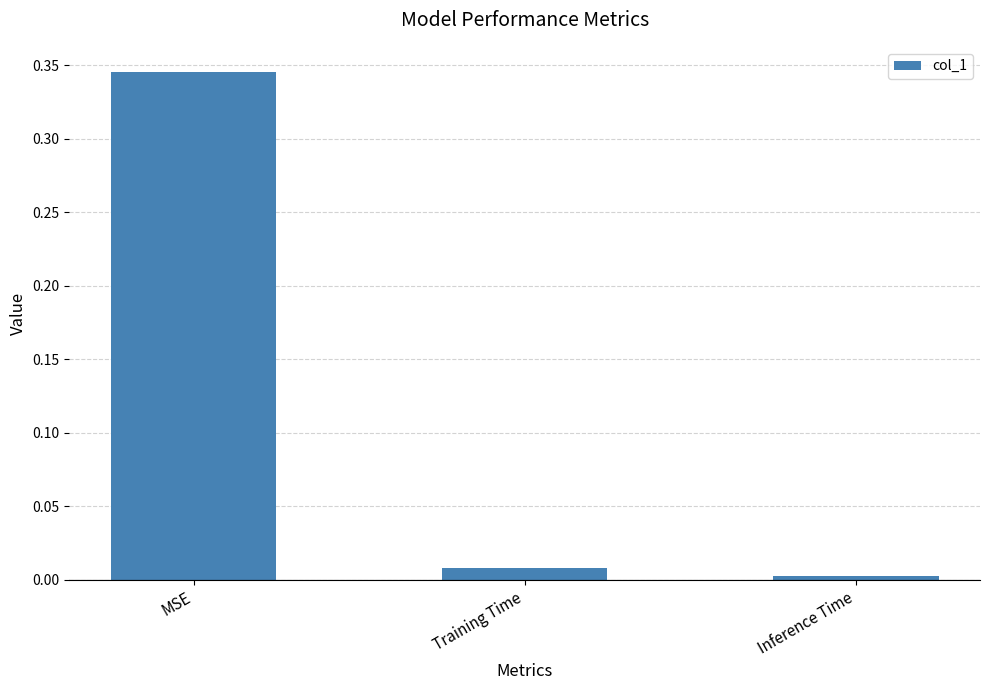

At which label is the value closest to 0?

Inference Time